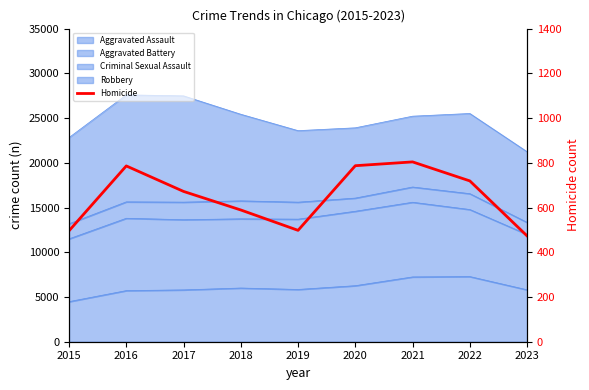

Reading left to right, extract all data points from this chart.

496	786	672	589	498	787	804	719	473